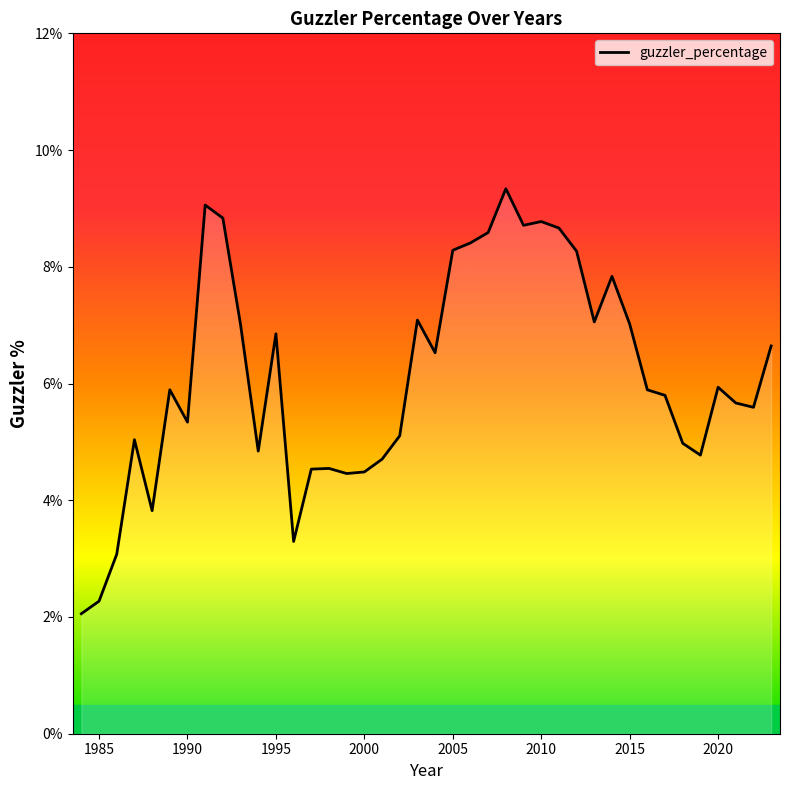

What is the difference between the maximum and minimum values?

7.3